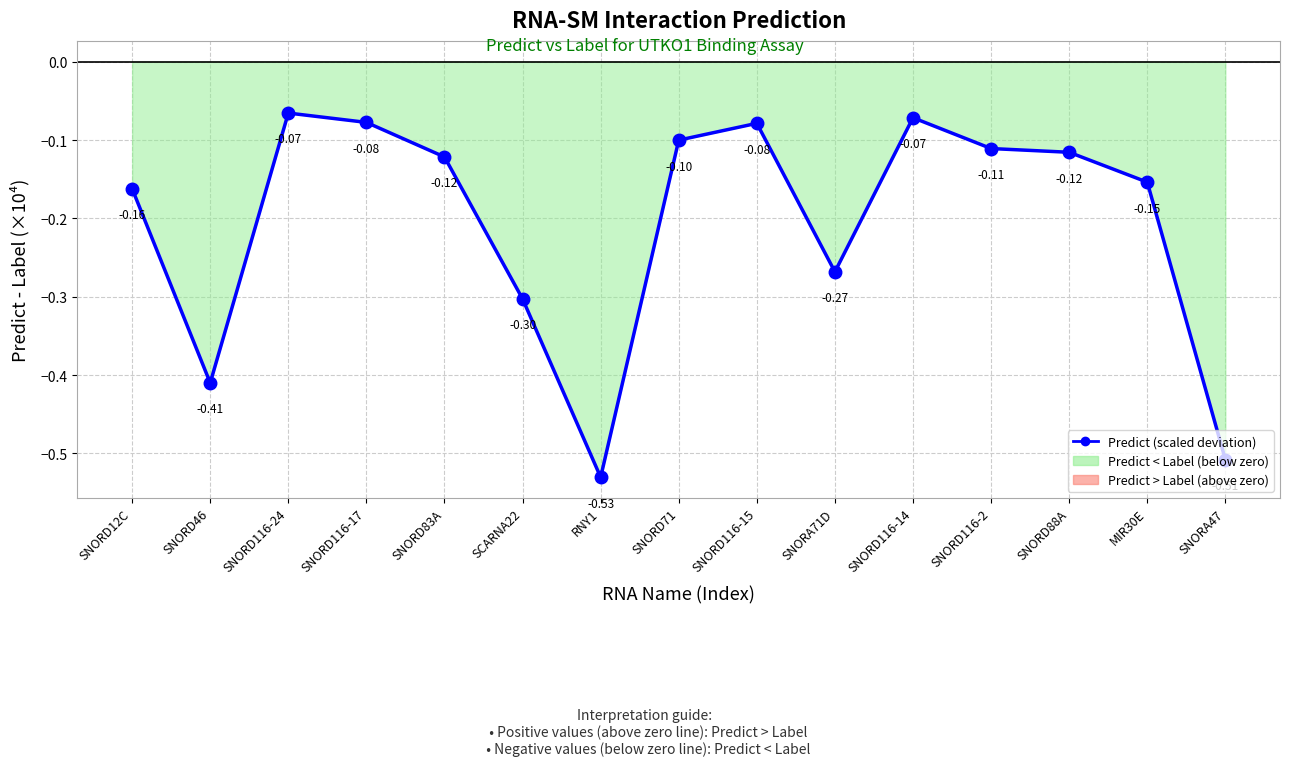

Is it true that the value at SNORD116-14 is -0.0?

False